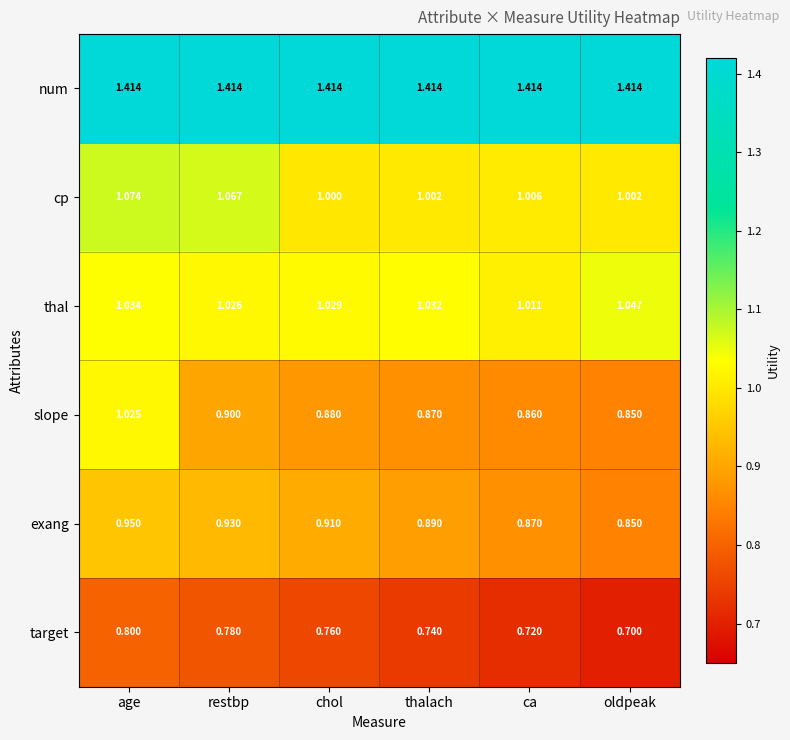

Which category has the highest value in the cp series?

age